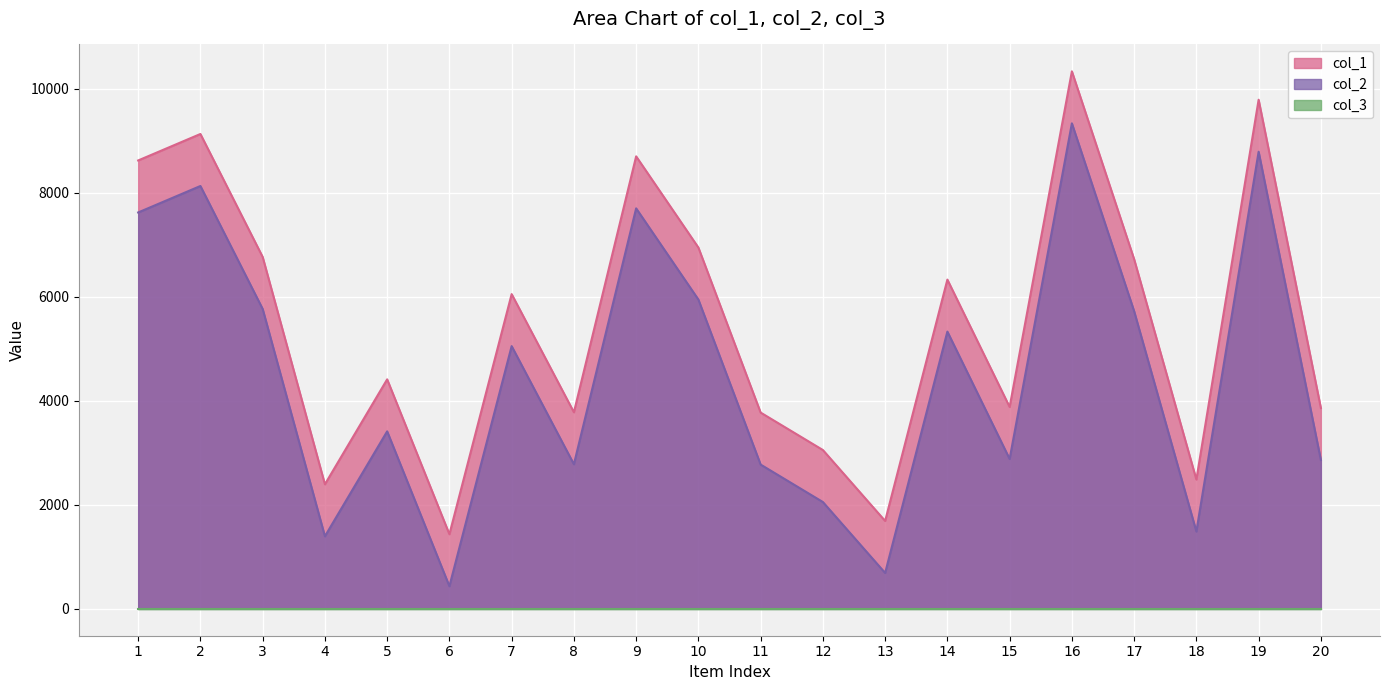

At how many categories does at least one series exceed 6426?

8